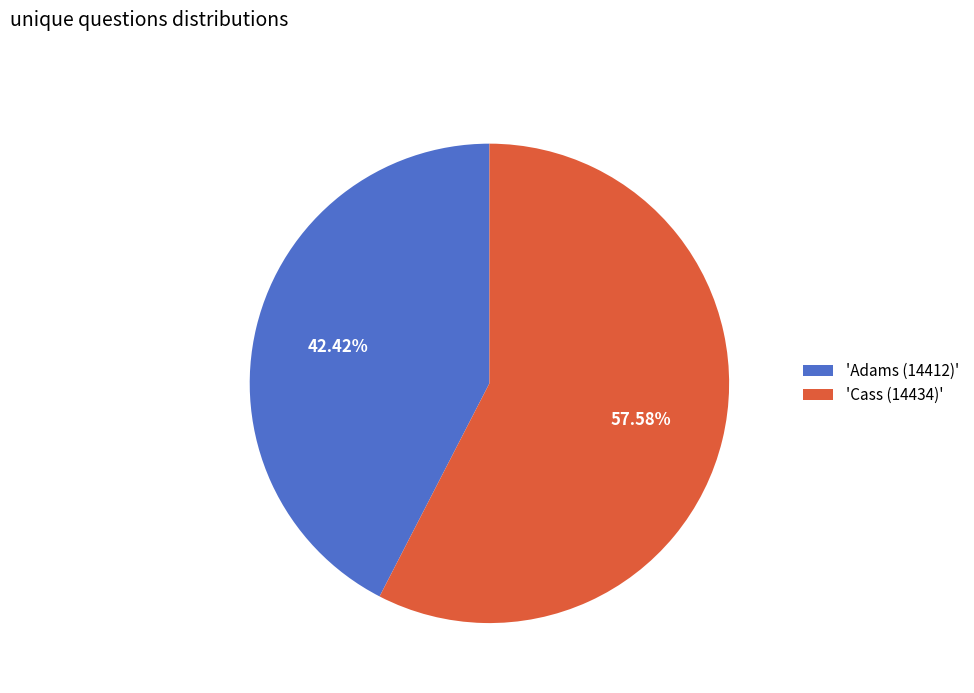

How many segments does this pie chart have?

2